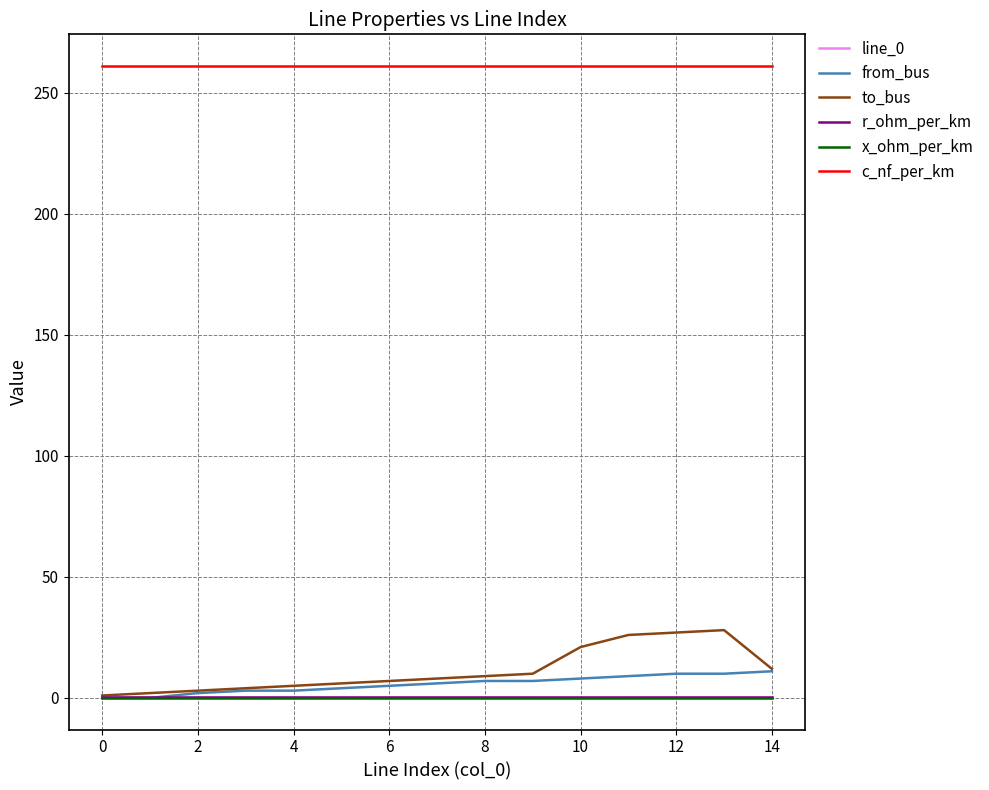

What is the maximum value shown in the chart?

261.0